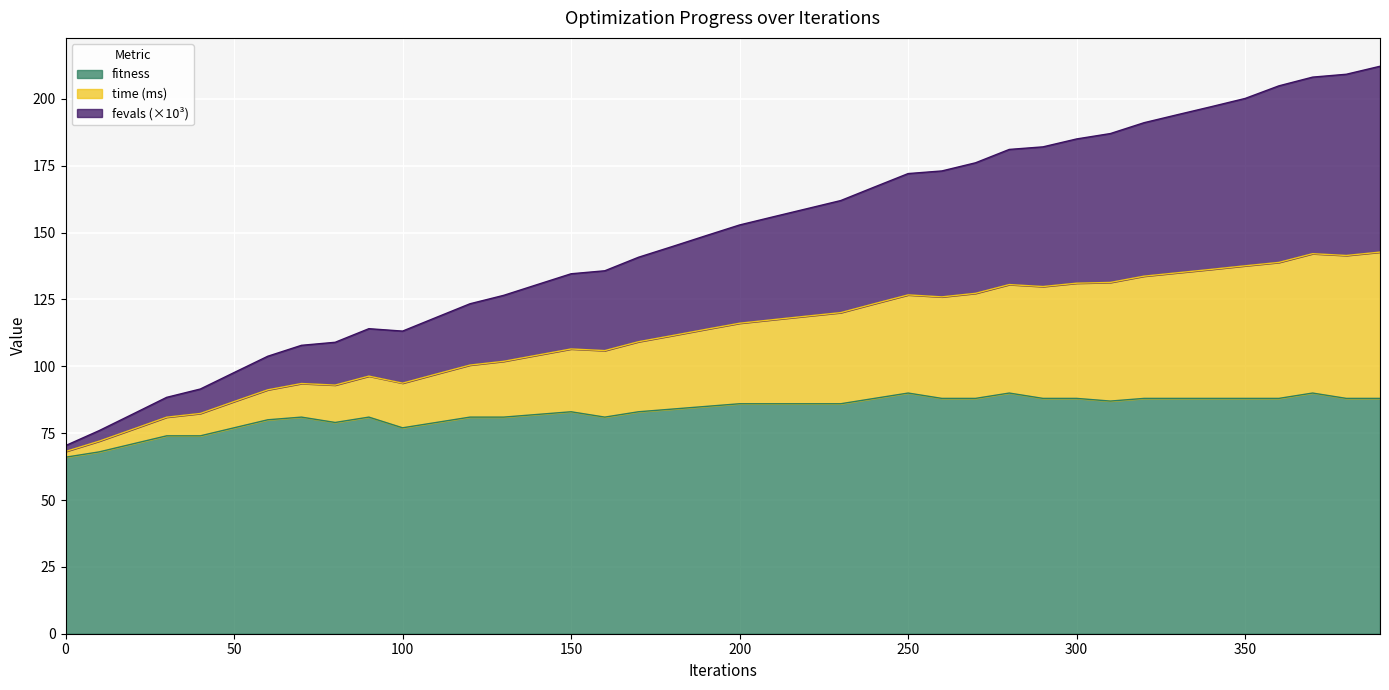

What is the maximum value for fitness?

90.0